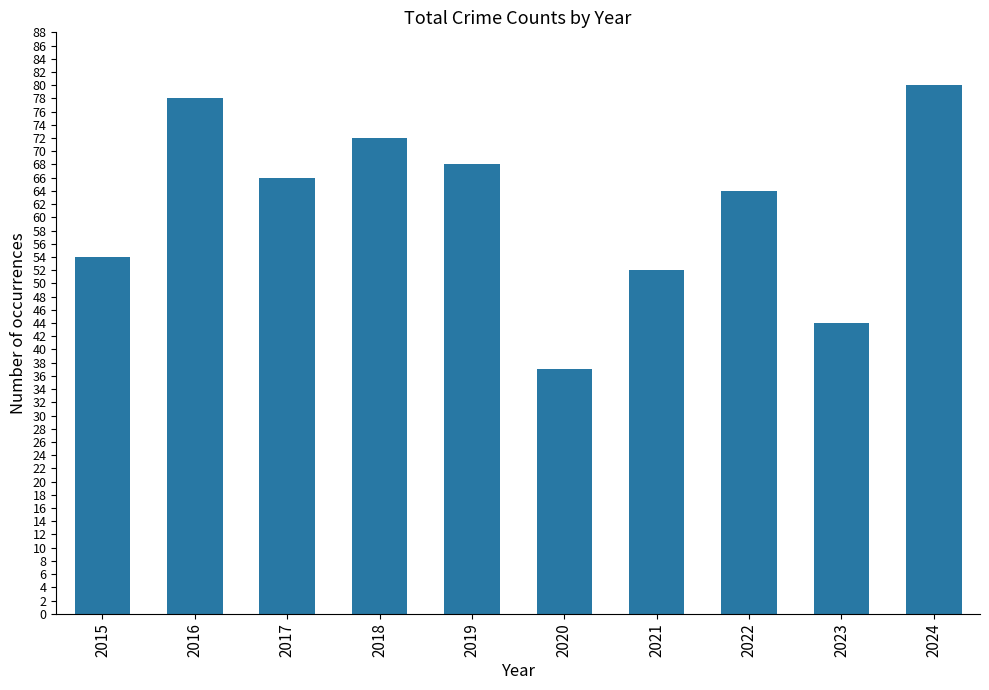

What is the value of the 9th bar from the left?

44